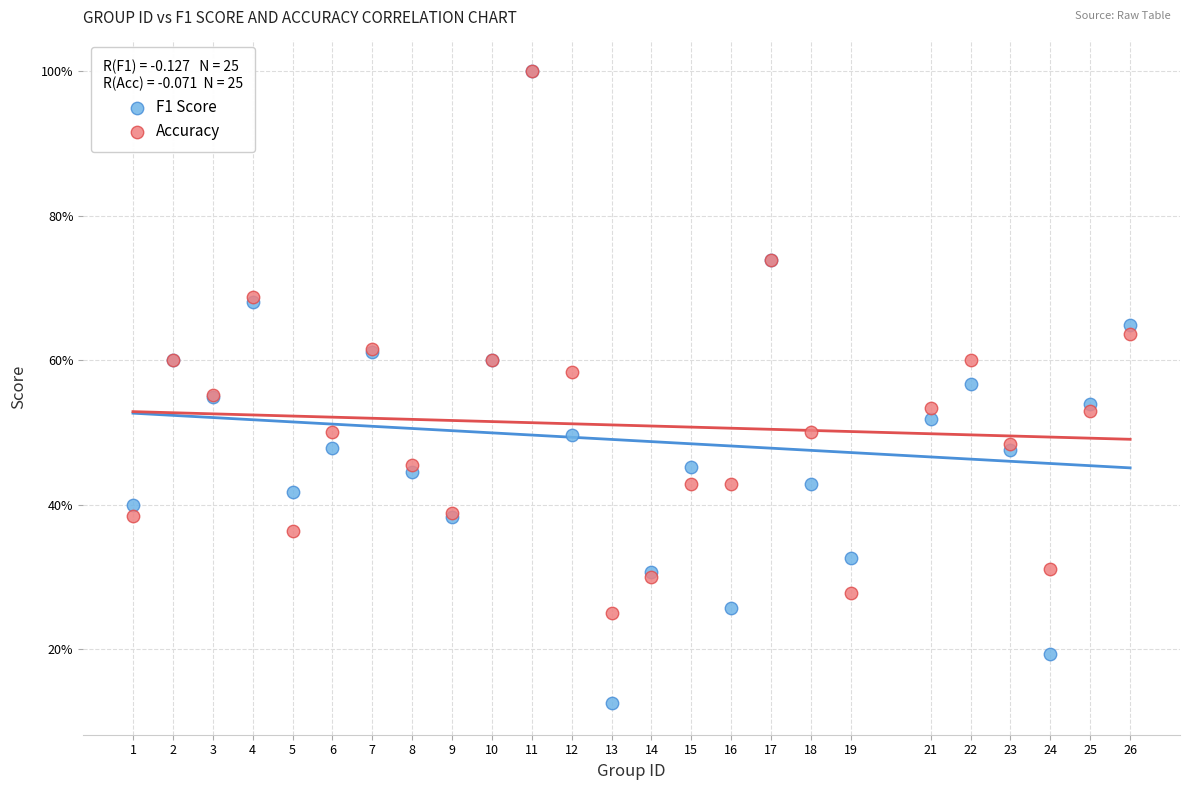

Which series has the largest Y range (max minus min)?

F1 Score